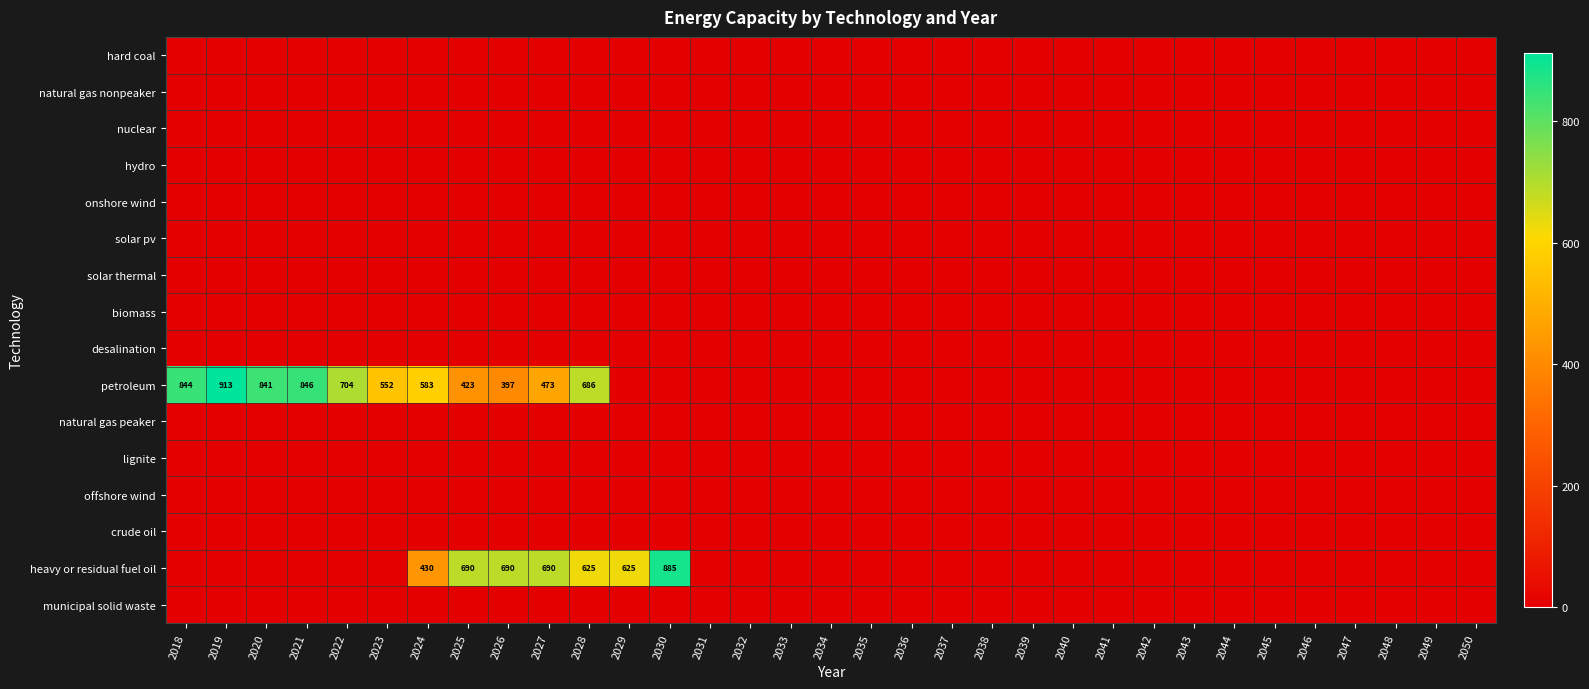

Where is biomass nearest to the value 0?

2018